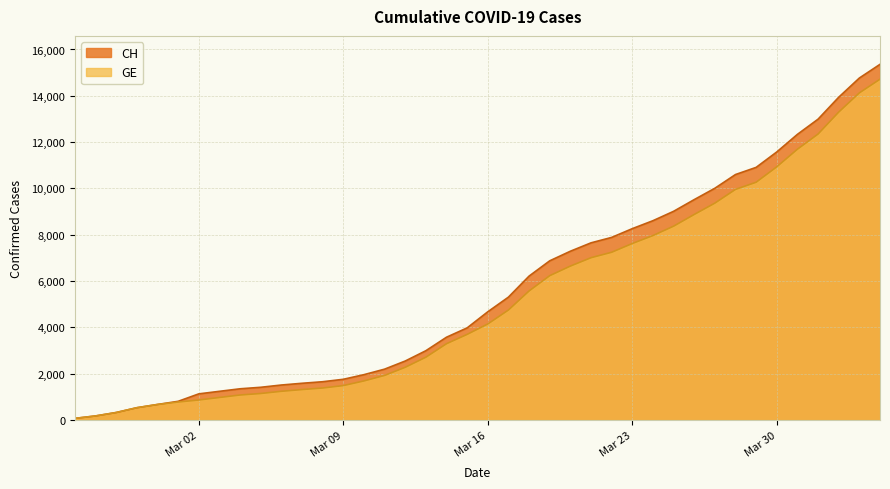

True or false: GE and CH cross at least once.

False